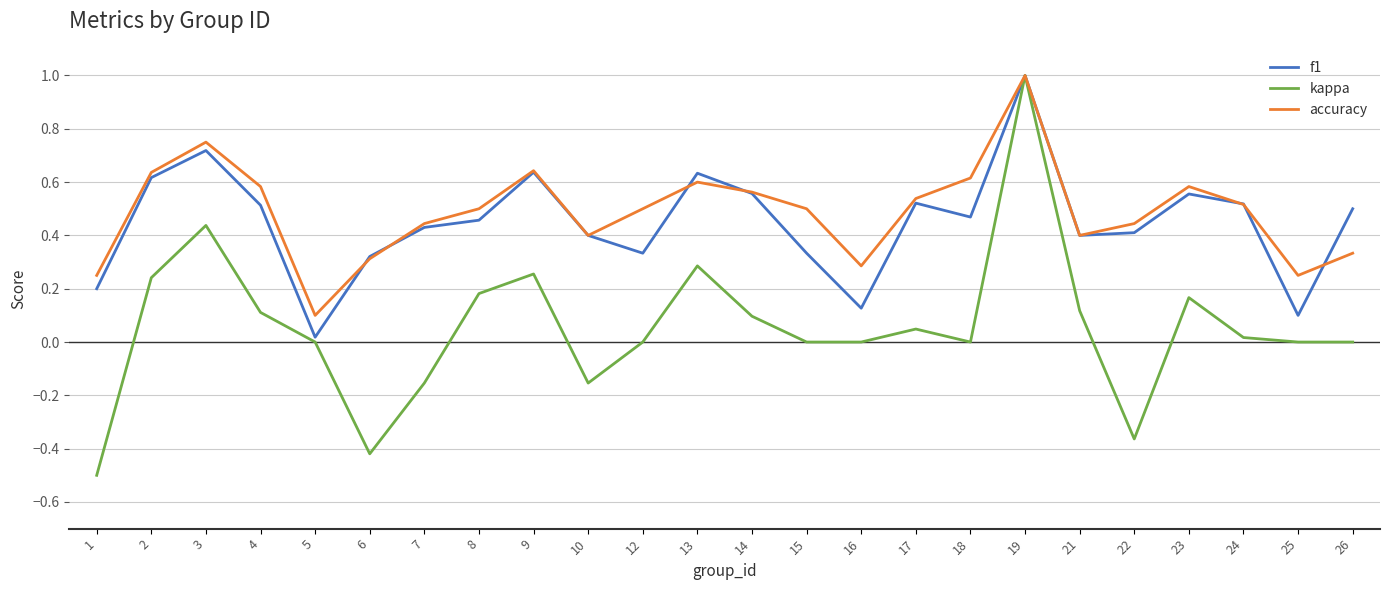

Which series changed the most between 6 and 23?

kappa